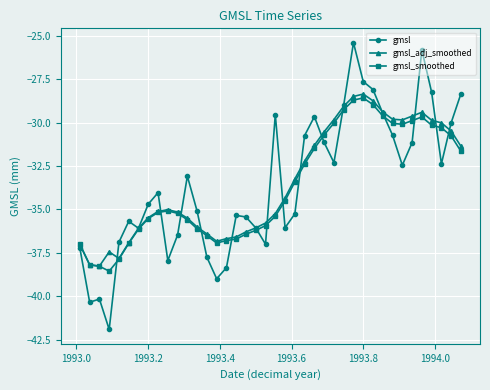

What is the minimum value for gmsl_smoothed?

-38.6